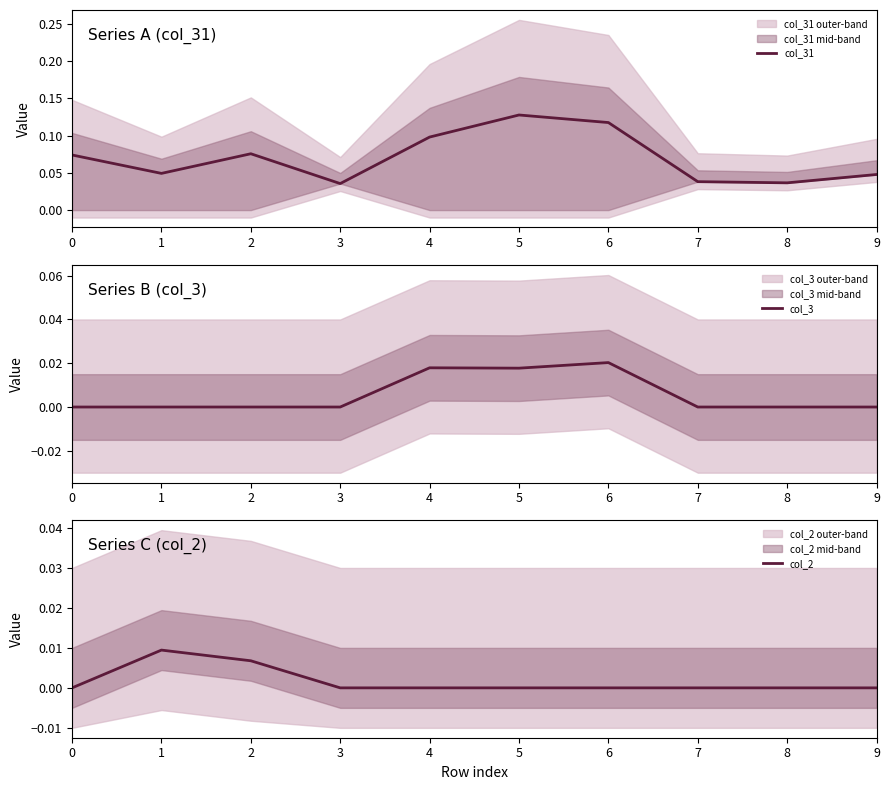

In col_31, how many points are lower than both neighbors (excluding endpoints)?

3